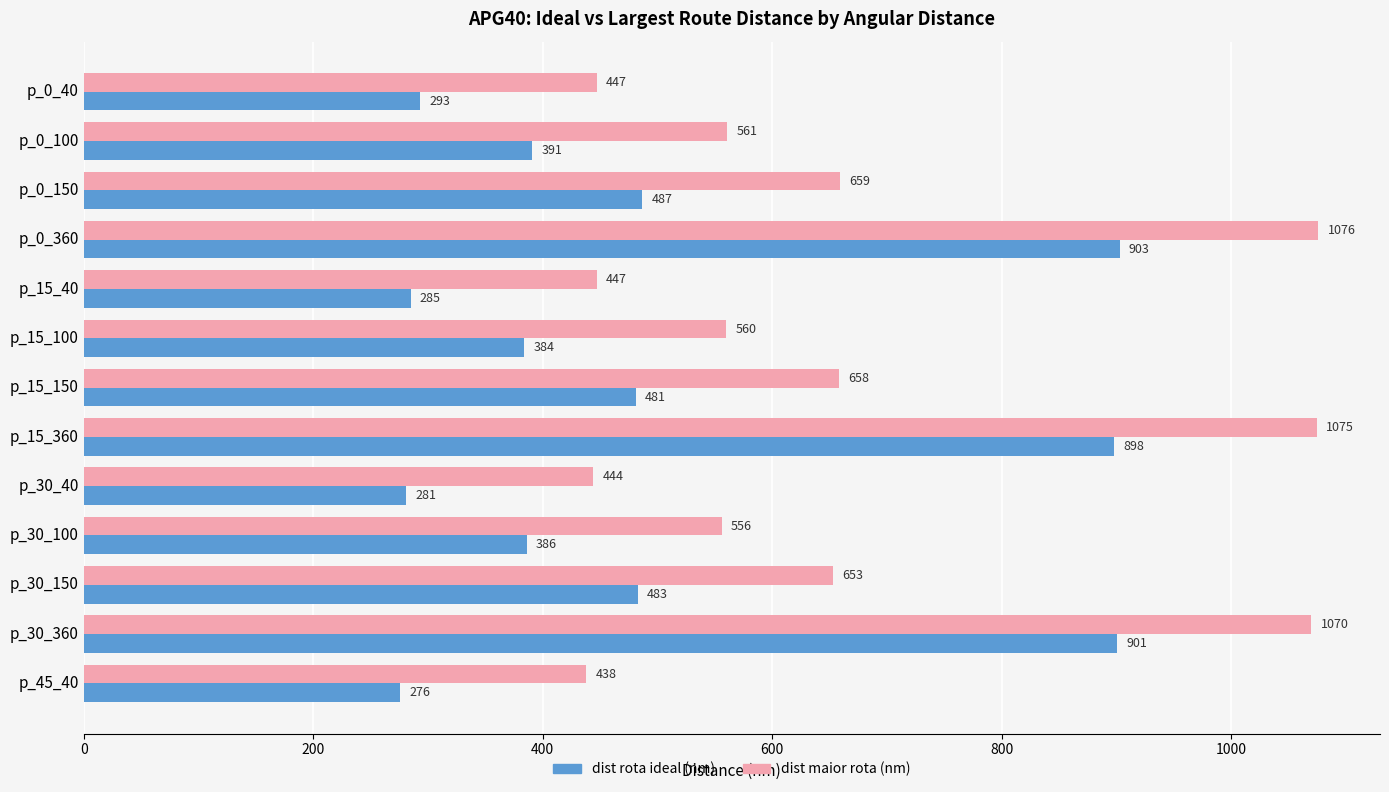

What is the sum of the dist rota ideal (nm) values at p_30_100 and p_30_150?

869